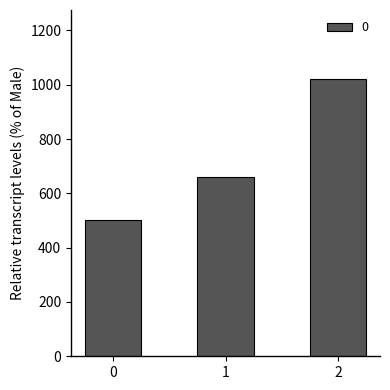

What is the difference between the values at 1 and 0?

160